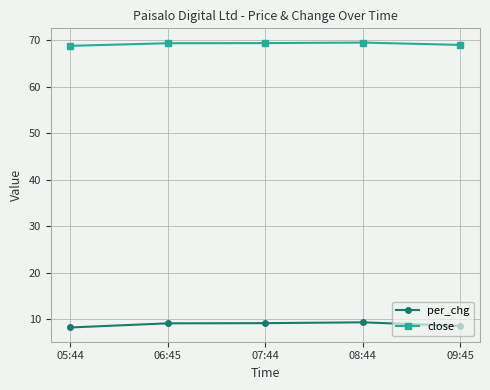

Does the chart have visible grid lines?

Yes